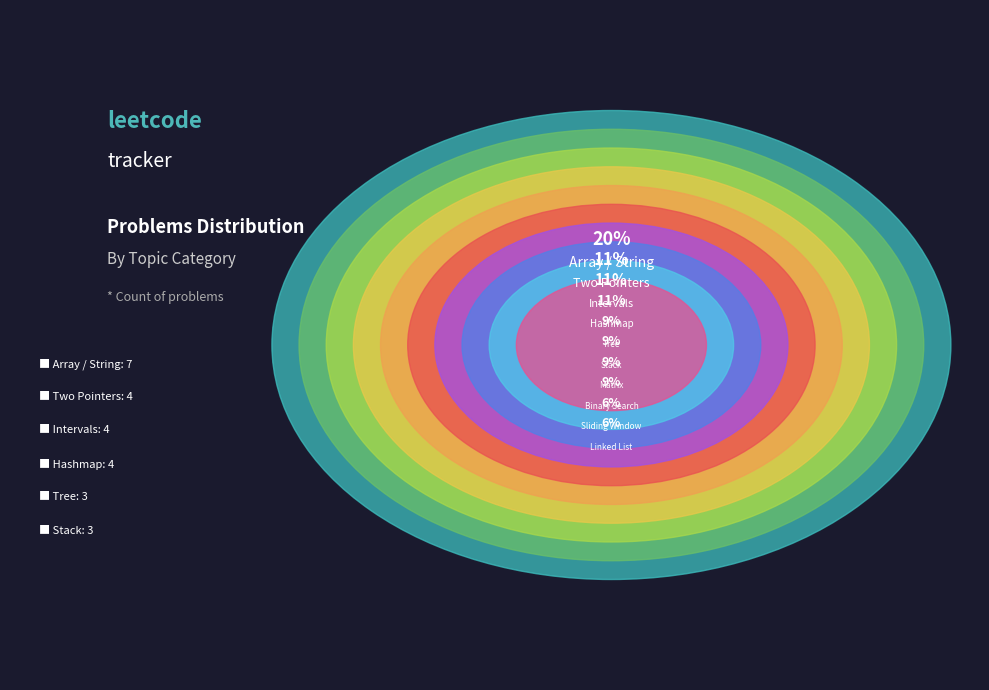

To the nearest percent, what portion does Matrix represent?

9%